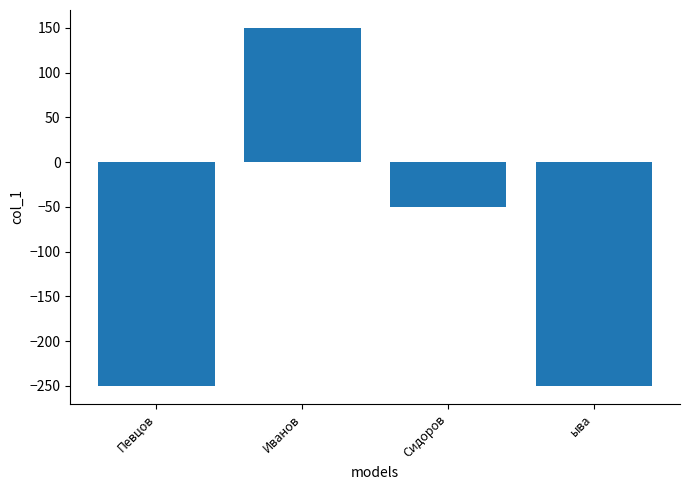

True or false: the data shows -13 at Сидоров.

False